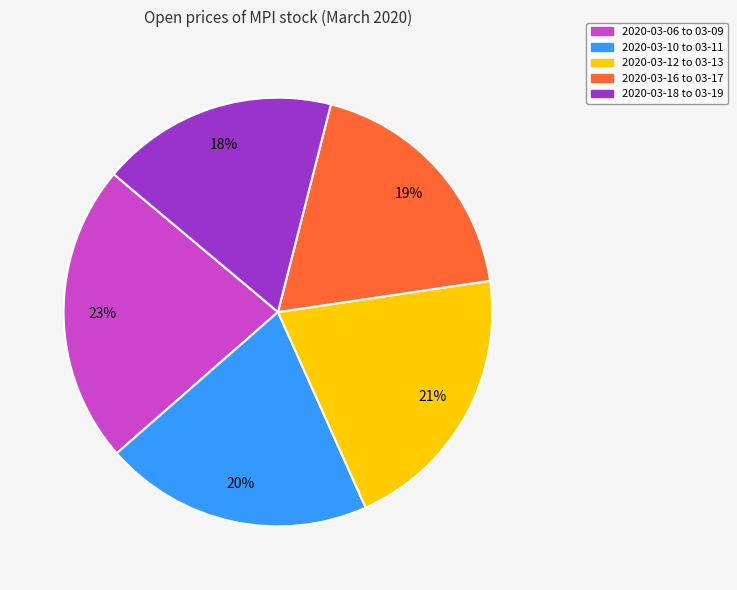

Does any single category account for the majority?

No